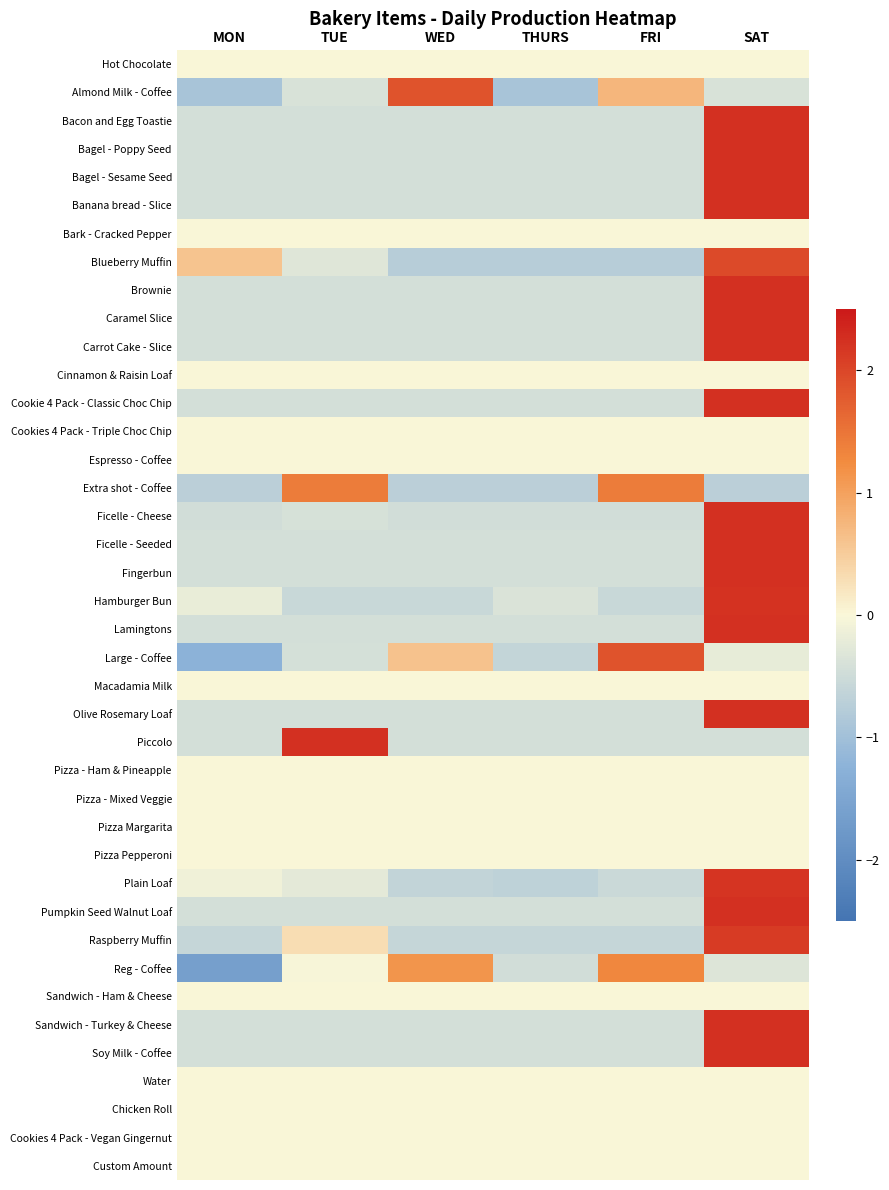

Rank the series by their maximum value, from highest to lowest.

Piccolo, Bagel - Poppy Seed, Bagel - Sesame Seed, Banana bread - Slice, Brownie, Caramel Slice, Carrot Cake - Slice, Ficelle - Seeded, Fingerbun, Lamingtons, Olive Rosemary Loaf, Pumpkin Seed Walnut Loaf, Sandwich - Turkey & Cheese, Bacon and Egg Toastie, Cookie 4 Pack - Classic Choc Chip, Soy Milk - Coffee, Ficelle - Cheese, Hamburger Bun, Plain Loaf, Raspberry Muffin, Blueberry Muffin, Large - Coffee, Almond Milk - Coffee, Extra shot - Coffee, Reg - Coffee, Hot Chocolate, Bark - Cracked Pepper, Cinnamon & Raisin Loaf, Cookies 4 Pack - Triple Choc Chip, Espresso - Coffee, Macadamia Milk, Pizza - Ham & Pineapple, Pizza - Mixed Veggie, Pizza Margarita, Pizza Pepperoni, Sandwich - Ham & Cheese, Water, Chicken Roll, Cookies 4 Pack - Vegan Gingernut, Custom Amount